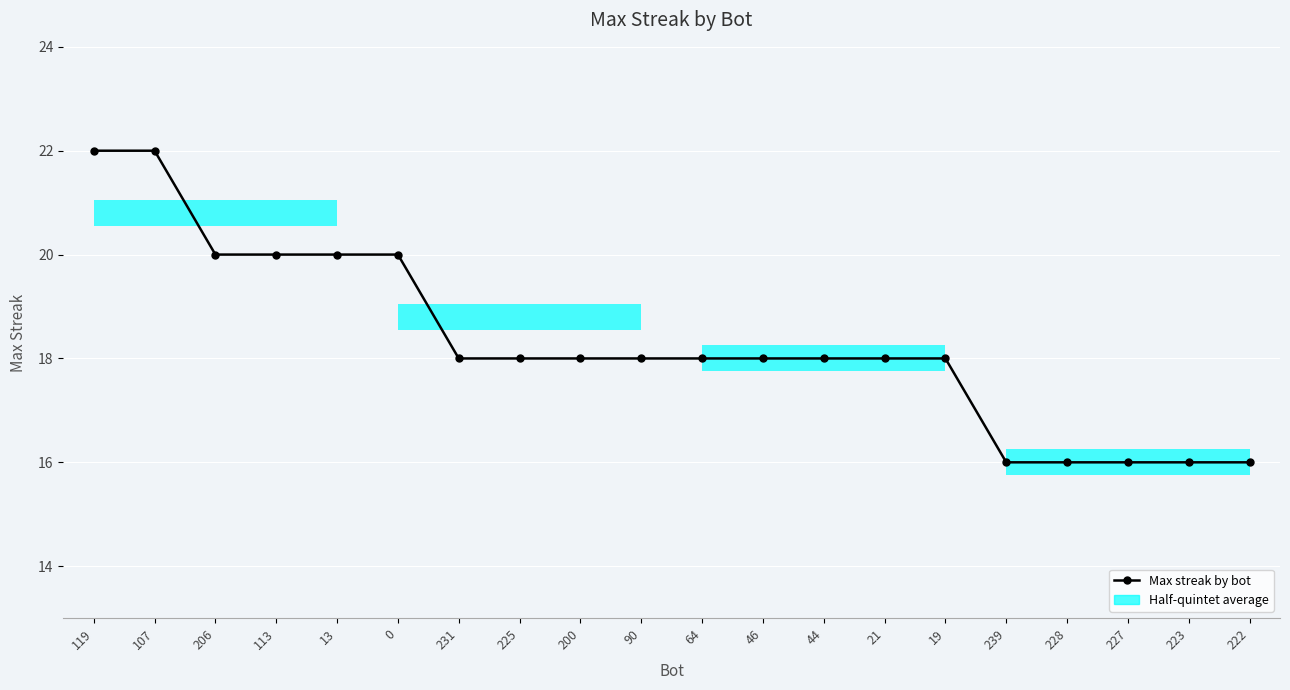

Where is the data nearest to the value 19?

206